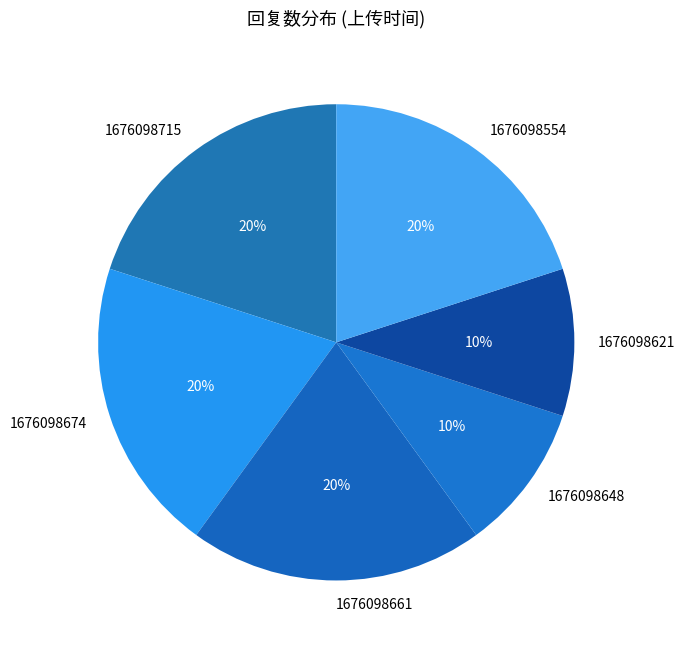

To the nearest percent, what is the difference between the largest and smallest slice percentages?

10%